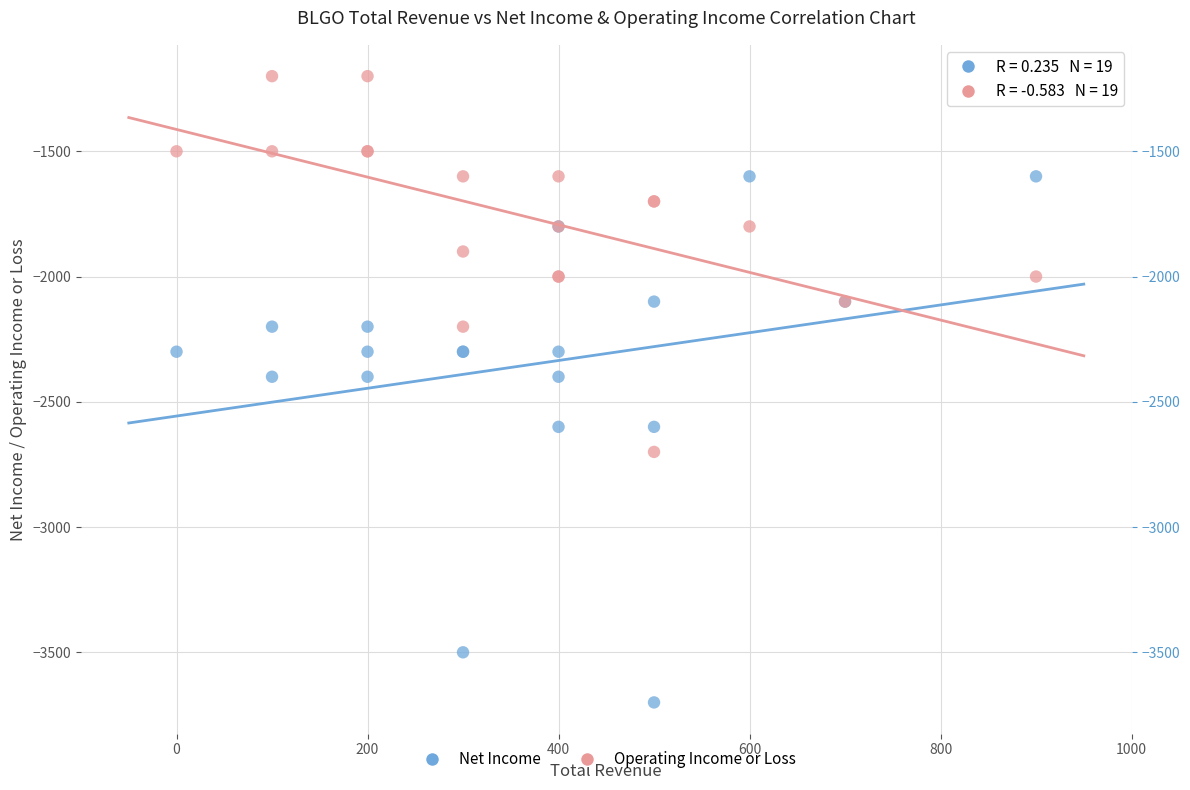

Which series has the largest Y range (max minus min)?

Net Income